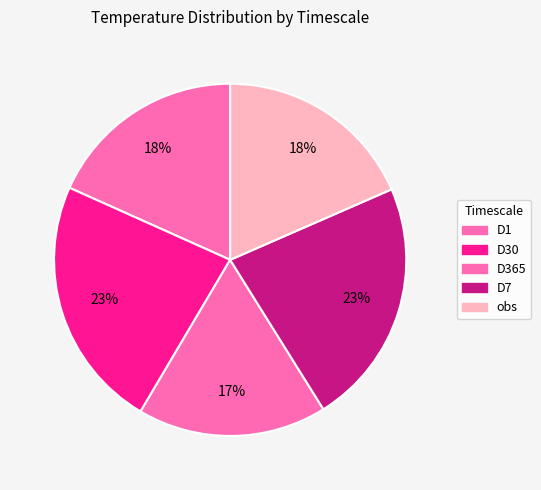

Combined, what portion of the pie is D7 and D365?

40.0%